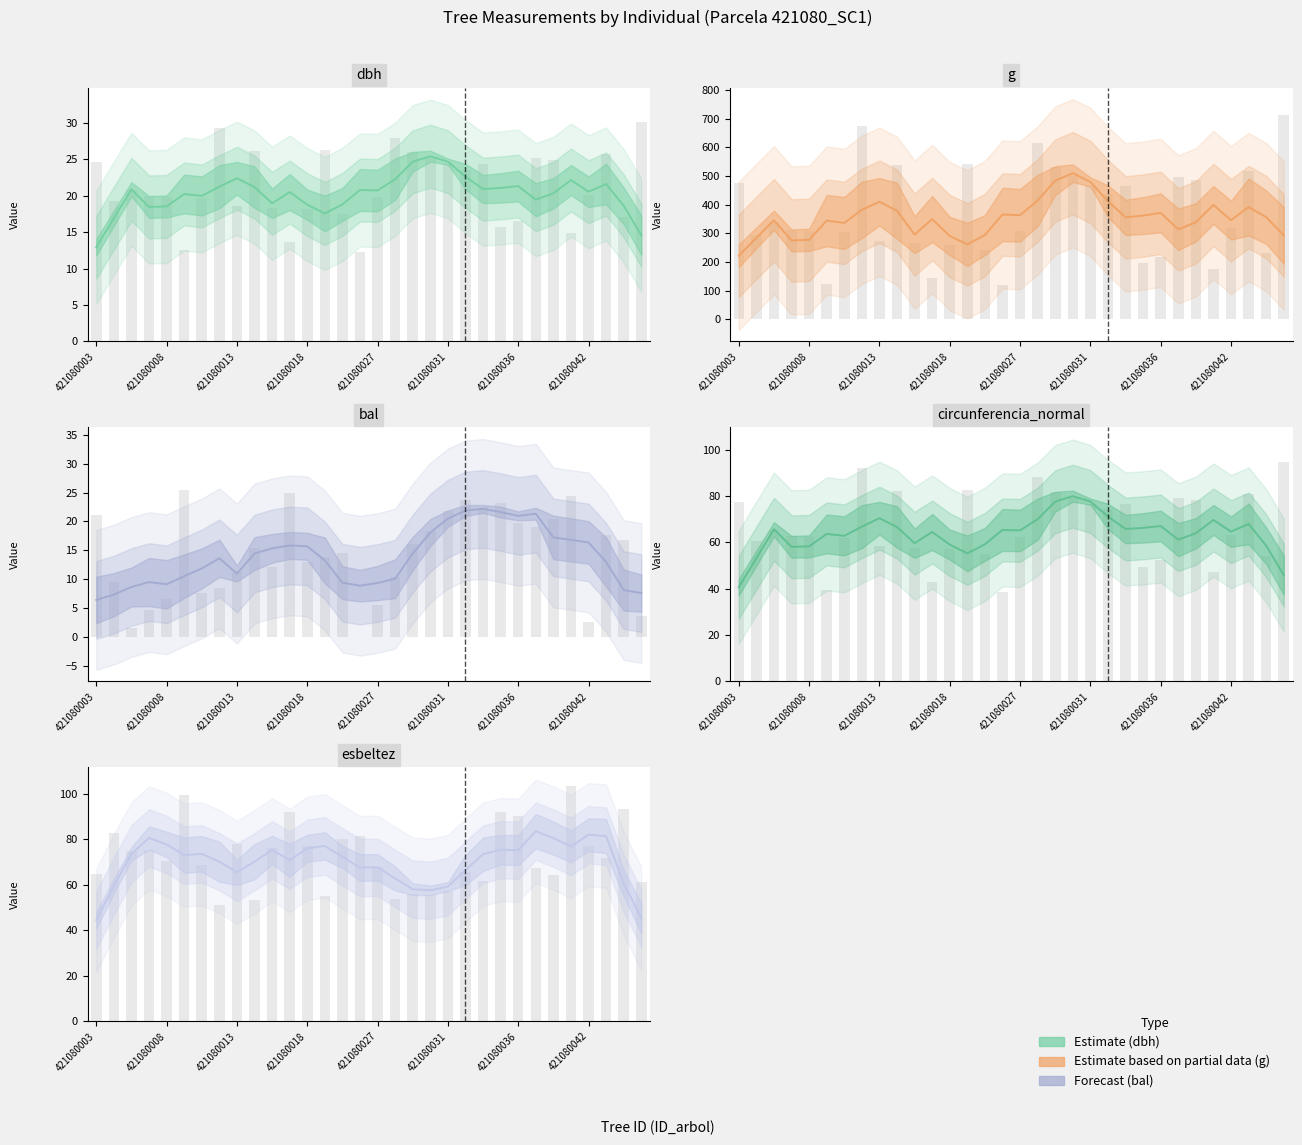

List the series in order of their peak value, lowest first.

bal, dbh, circunferencia_normal, esbeltez, g